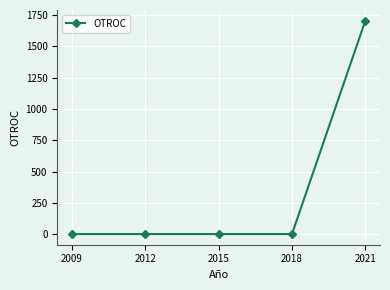

True or false: the data shows 0 at 2012.

True